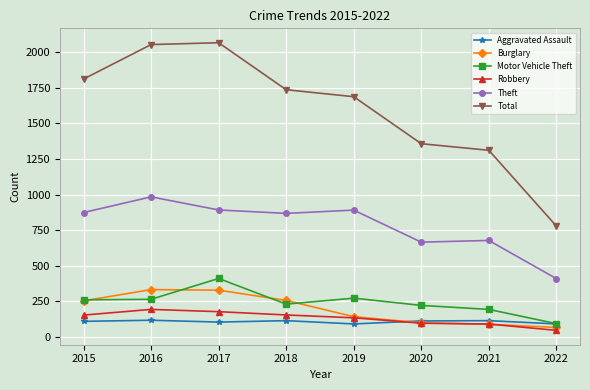

What is the sum of all Aggravated Assault values?

860